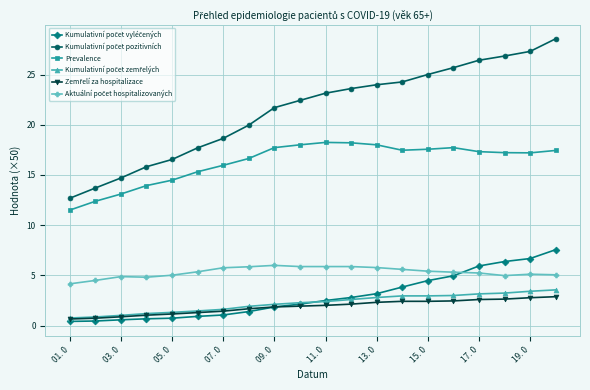

What is the maximum value shown in the chart?

28.6